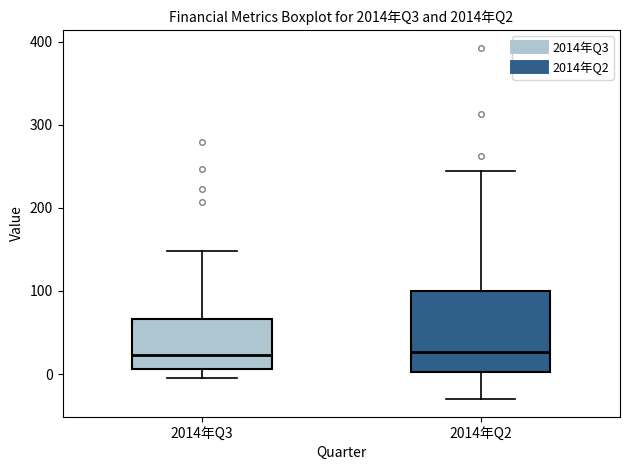

Where does the lower whisker of the box for 2014年Q3 end on the y-axis? The values are not printed on the chart, so give them approximately, as read against the axis.

0